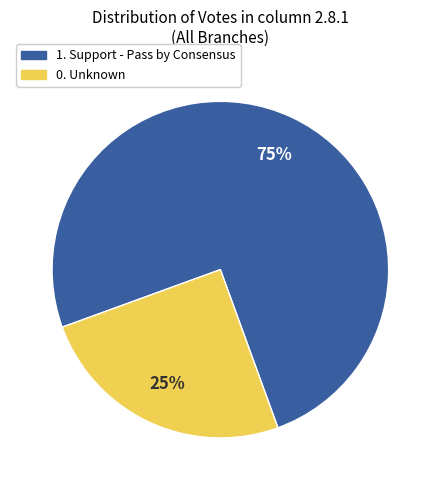

How many segments does this pie chart have?

2